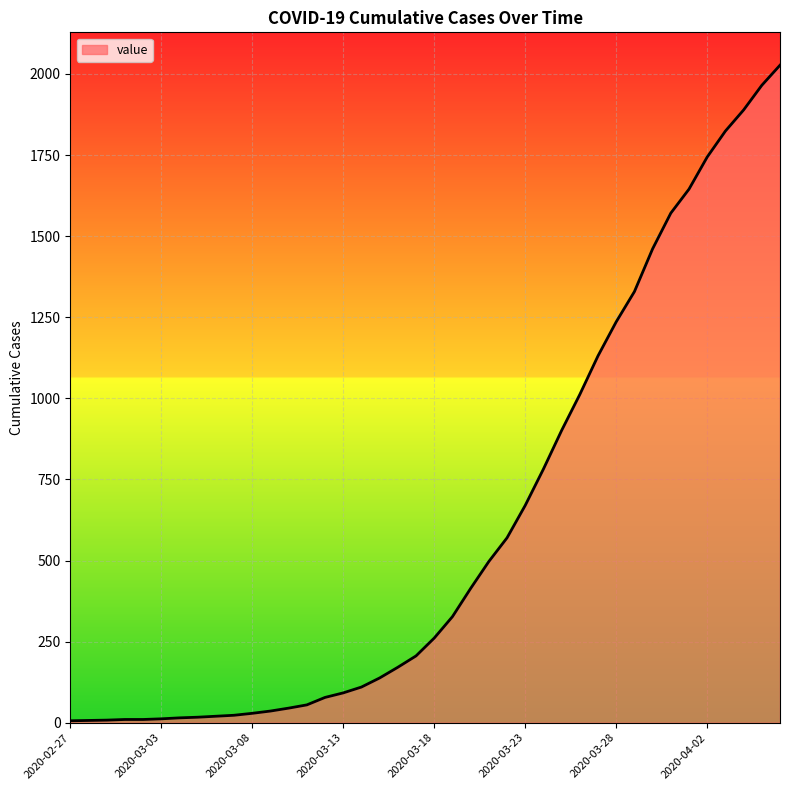

How many categories are shown in the chart?

40